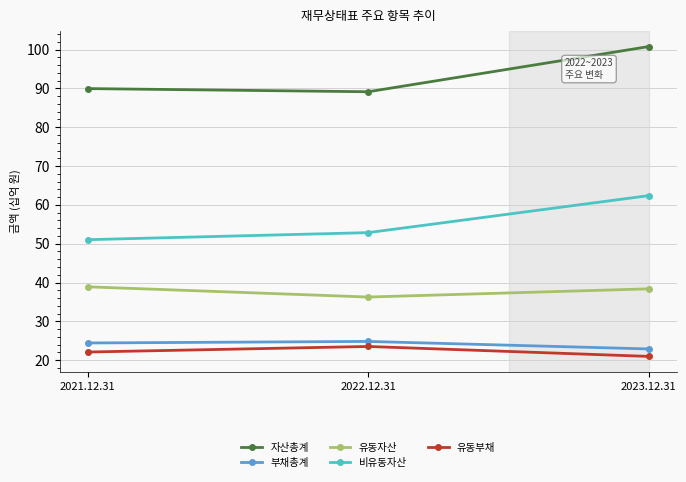

True or false: 비유동자산 has a value of 62.4 at 2023.12.31.

True